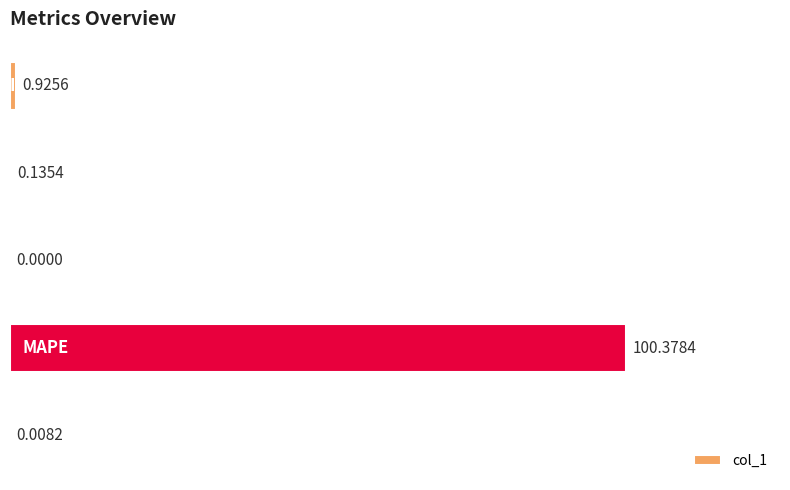

What is the maximum value shown in the chart?

100.4